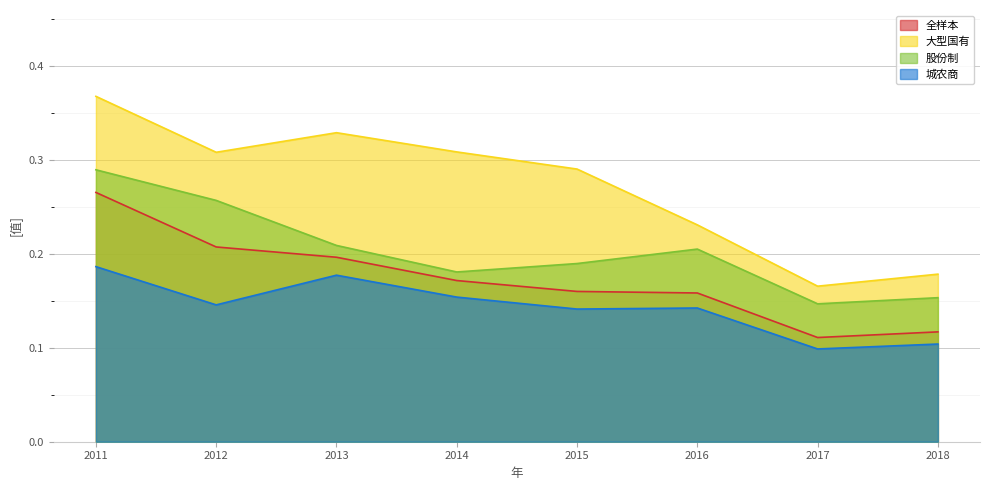

Count the number of data series in this chart.

4